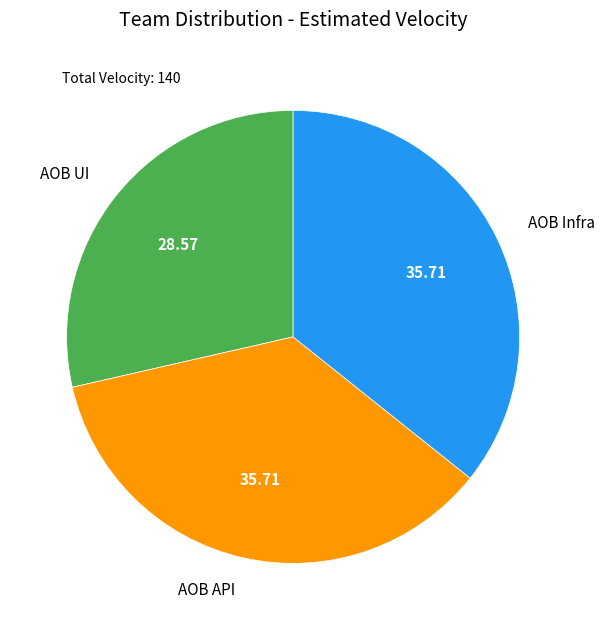

Between AOB Infra and AOB UI, which is larger?

AOB Infra